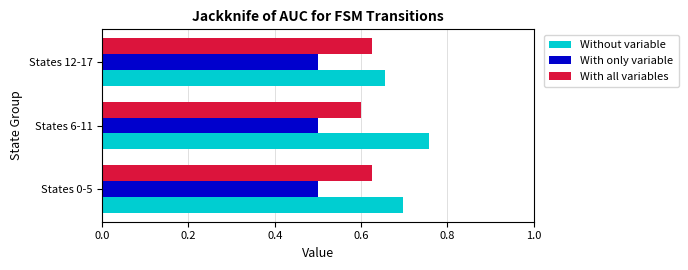

Which series has the widest spread of values?

Without variable